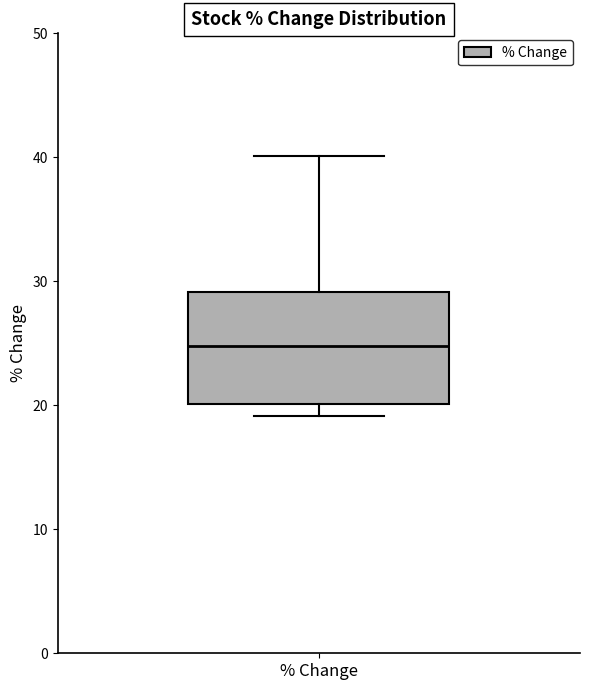

Read this box plot against the y-axis: the position of the median line, the range covered by the box, and the ends of both whiskers. The values are not printed on the chart, so give them approximately, as read against the axis.

median 25, box 20 to 29, whiskers 19 to 40